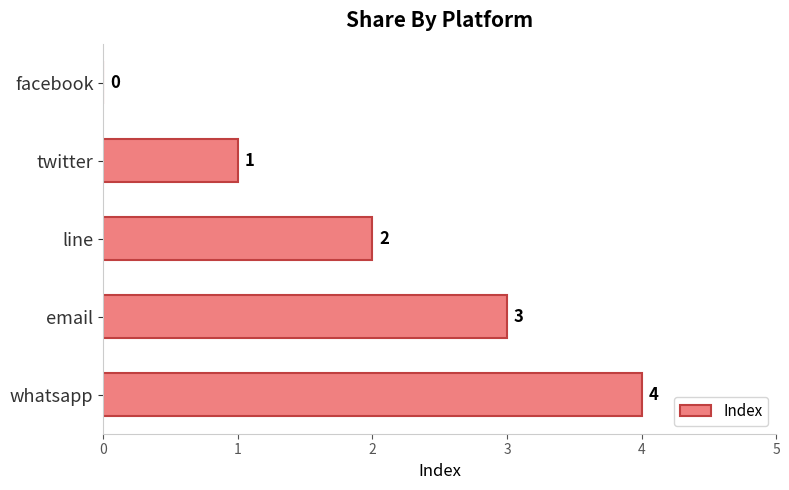

Are the bars horizontal?

Yes